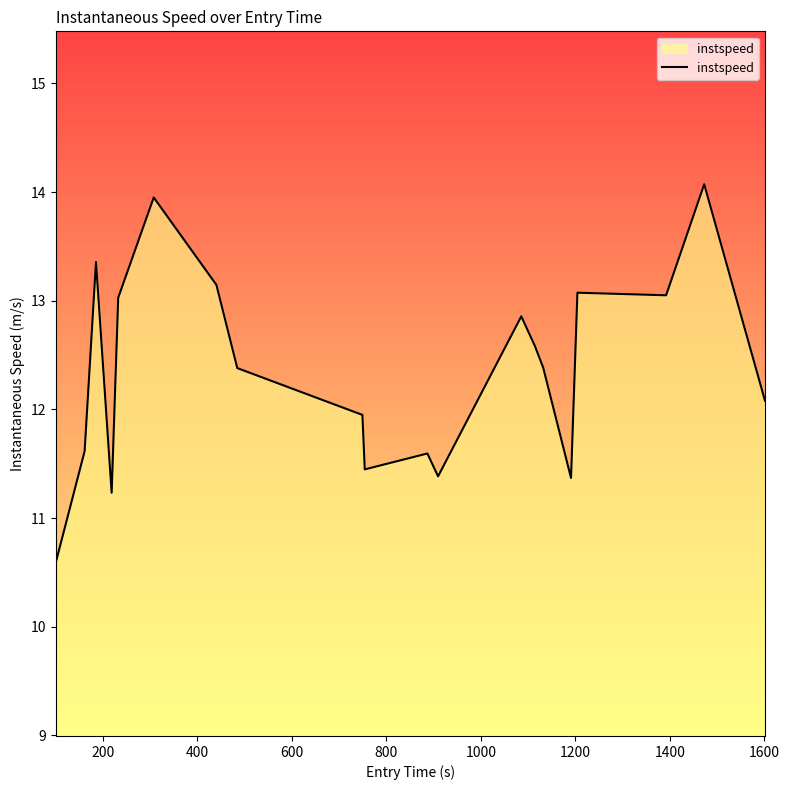

Does the chart have visible grid lines?

No